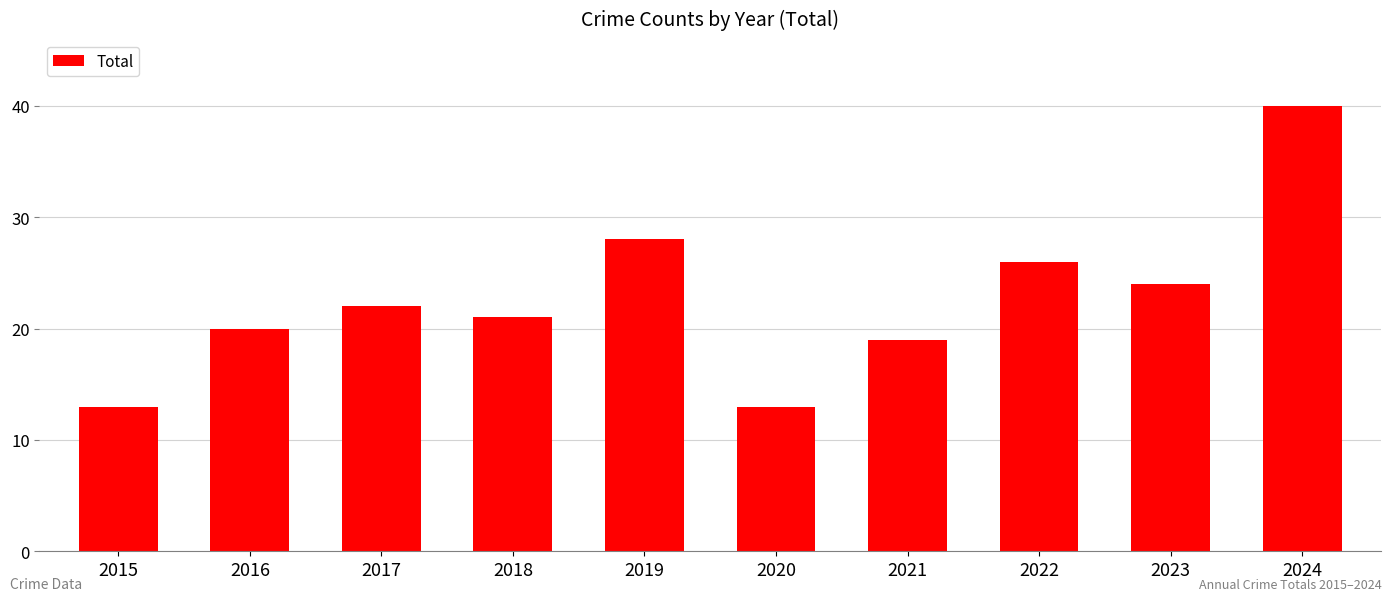

At which category does the chart reach its peak across all series?

2024